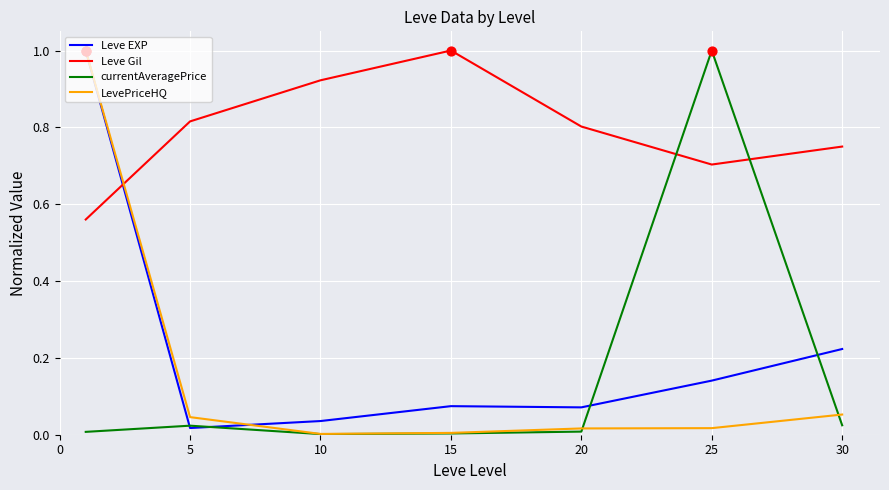

What is the greatest value displayed?

1.0